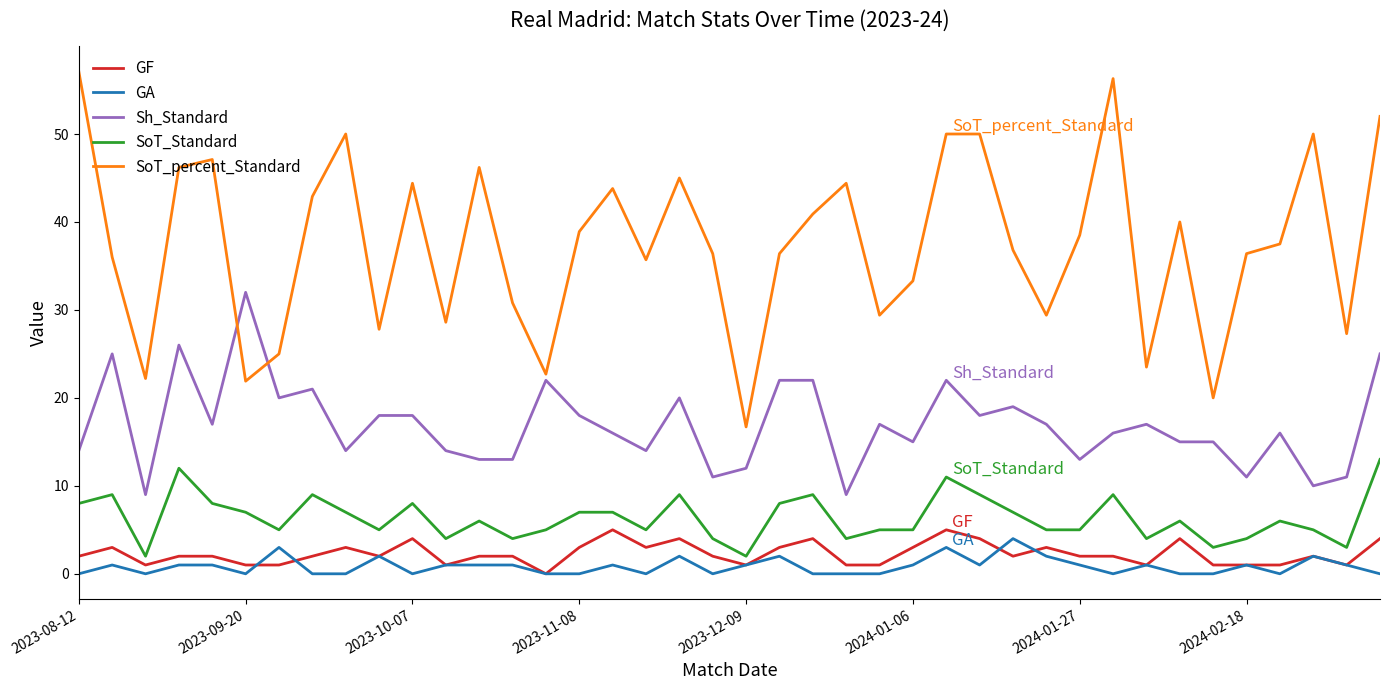

Which series has the largest total across all categories?

SoT_percent_Standard